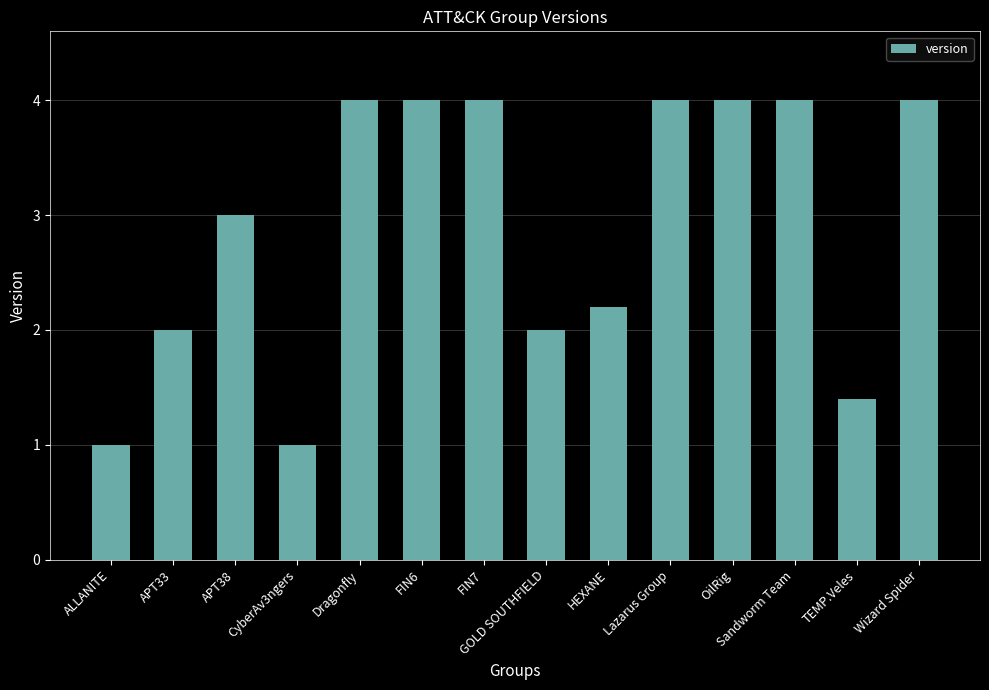

What is the label of the 9th bar from the right?

FIN6